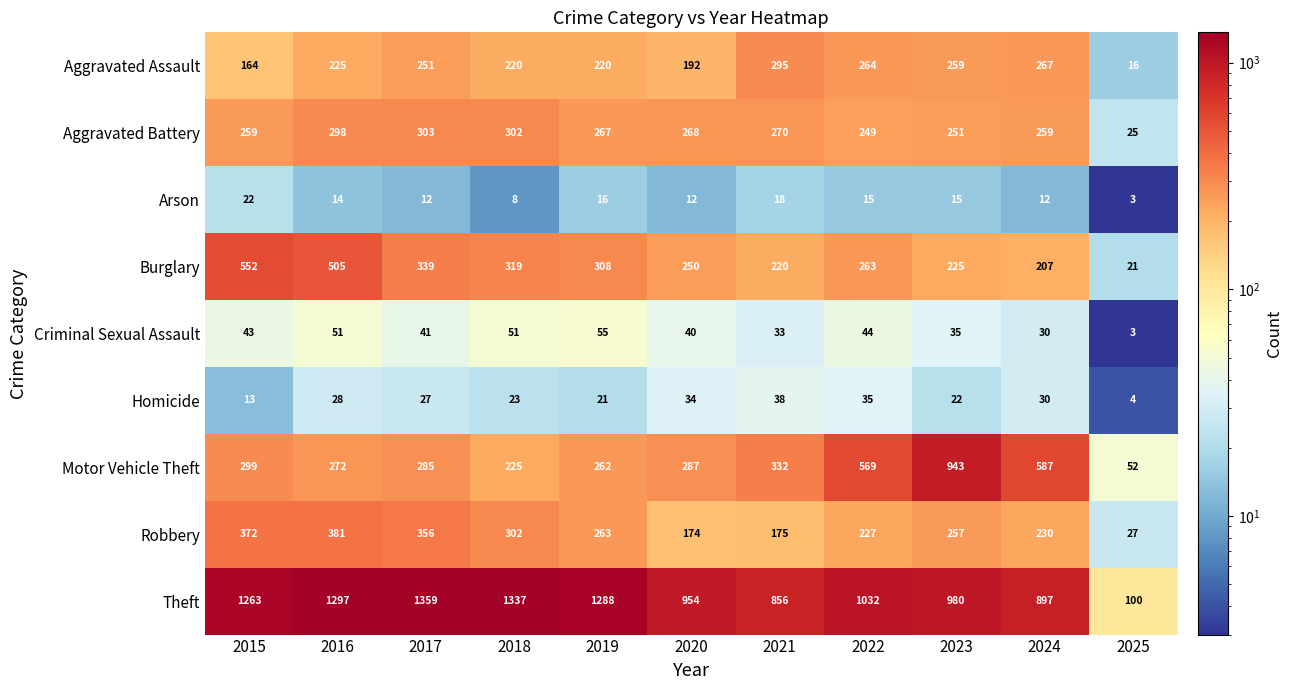

How many categories are shown in the chart?

11